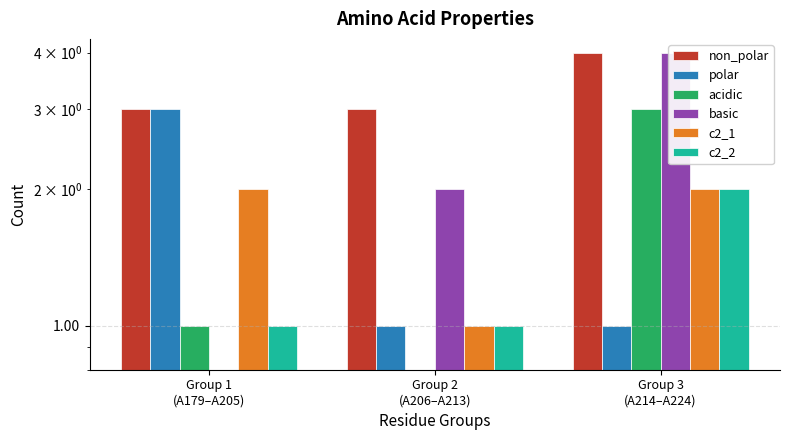

List the labels in order of basic value, smallest first.

Group 1
(A179–A205), Group 2
(A206–A213), Group 3
(A214–A224)